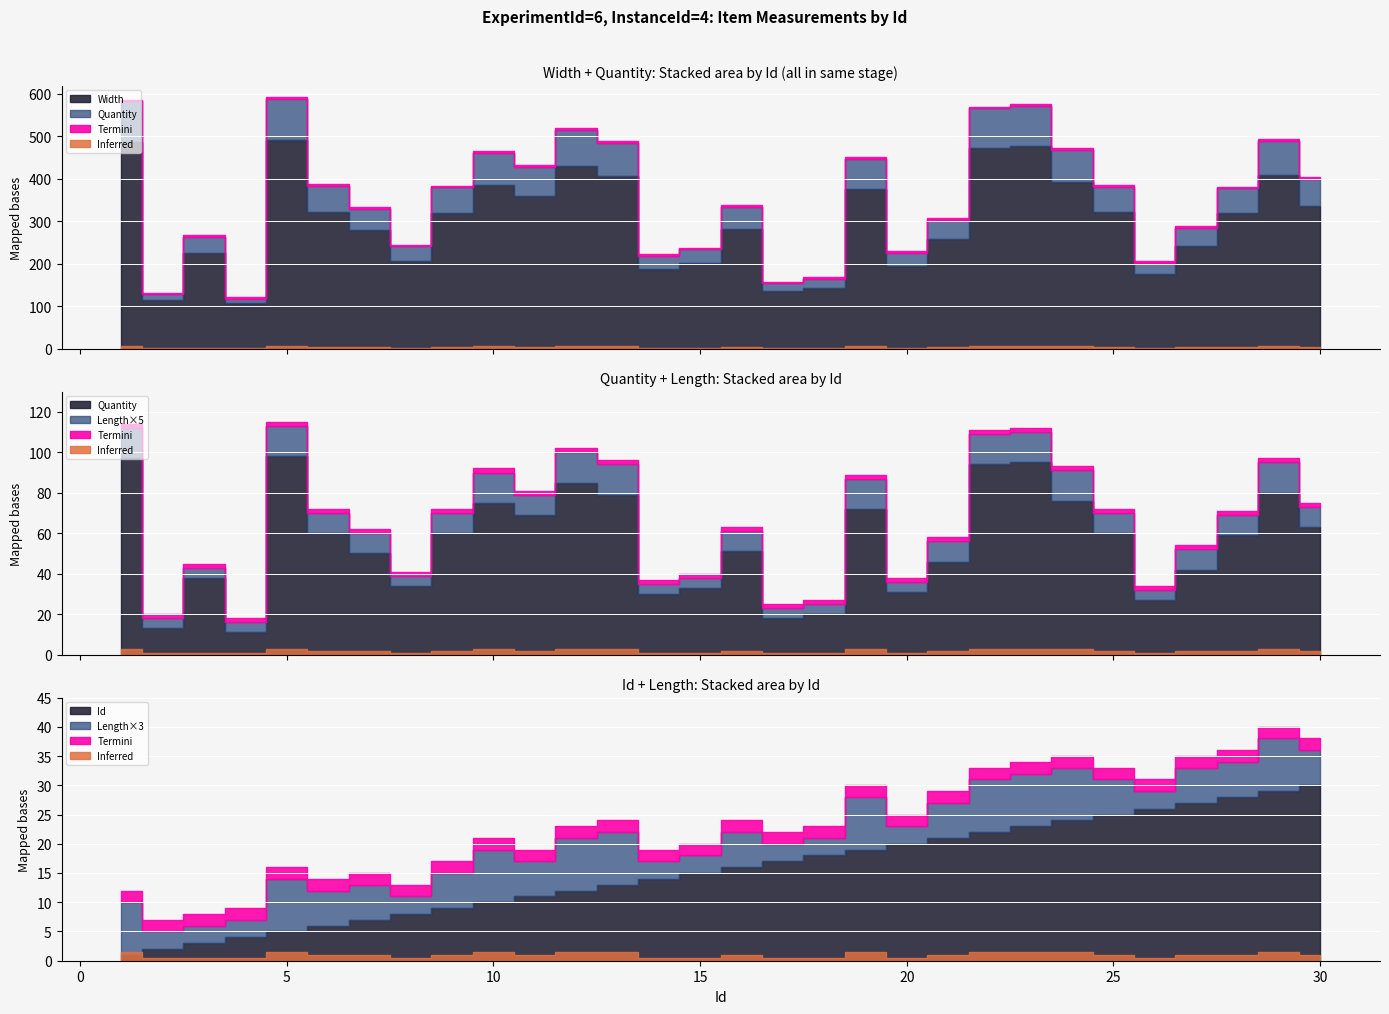

Reading right to left, what are all the values shown in this chart?

Width: 337	410	319	242	175	322	392	477	472	258	194	376	144	136	283	201	188	406	431	360	386	320	207	279	323	491	107	226	115	486
Quantity: 63	80	59	42	27	60	76	95	94	46	31	72	20	18	51	33	30	79	85	69	75	60	34	50	60	98	11	38	13	97
Length: 2	3	2	2	1	2	3	3	3	2	1	3	1	1	2	1	1	3	3	2	3	2	1	2	2	3	1	1	1	3
Id: 30	29	28	27	26	25	24	23	22	21	20	19	18	17	16	15	14	13	12	11	10	9	8	7	6	5	4	3	2	1